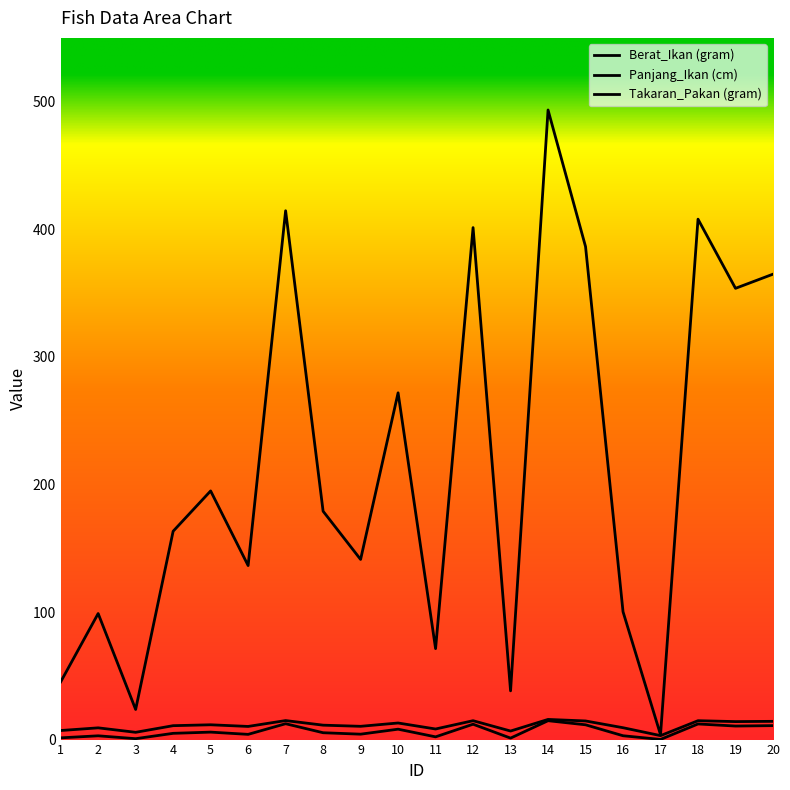

Between 6 and 19, which series saw the biggest shift?

Berat_Ikan (gram)